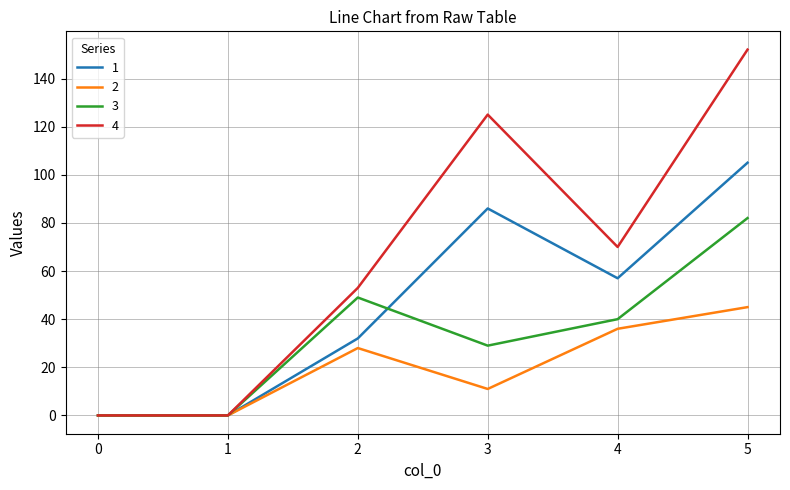

Reading left to right, what are all the values shown in this chart?

1: 0	0	32	86	57	105
2: 0	0	28	11	36	45
3: 0	0	49	29	40	82
4: 0	0	53	125	70	152